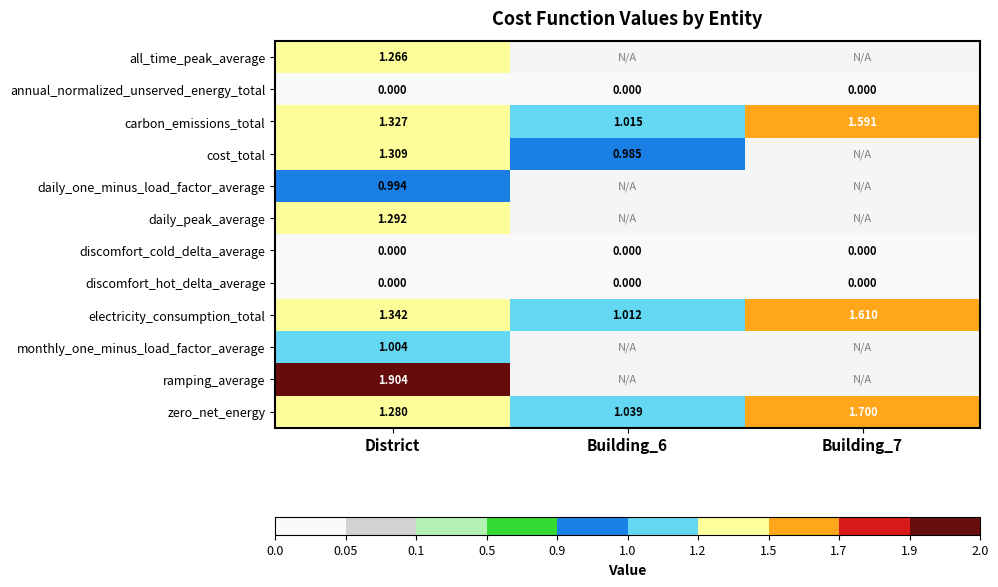

What is the total value across all series at District?

11.7